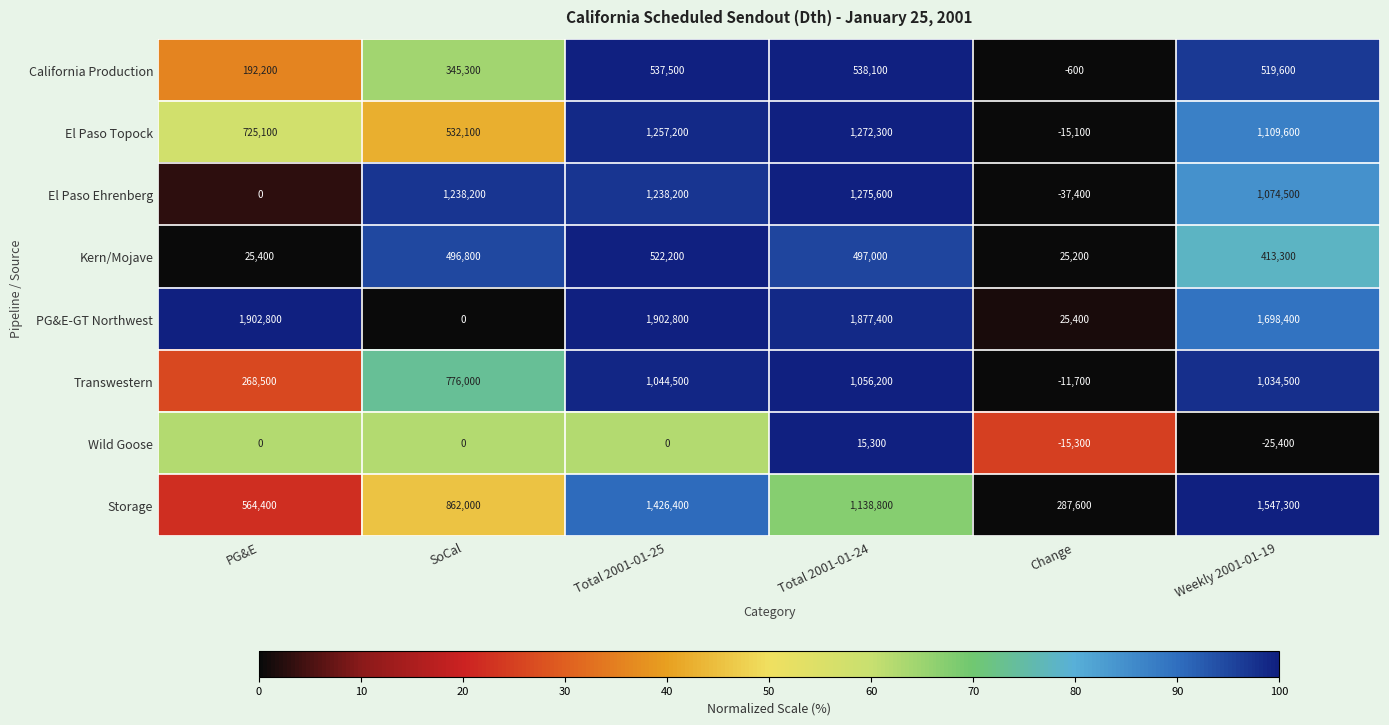

Which label corresponds to the smallest value in the chart?

Change